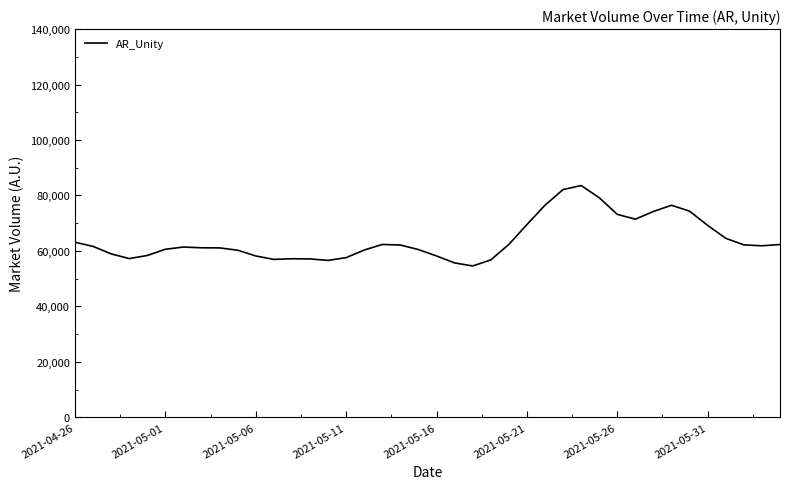

What is the maximum value shown in the chart?

83570.9